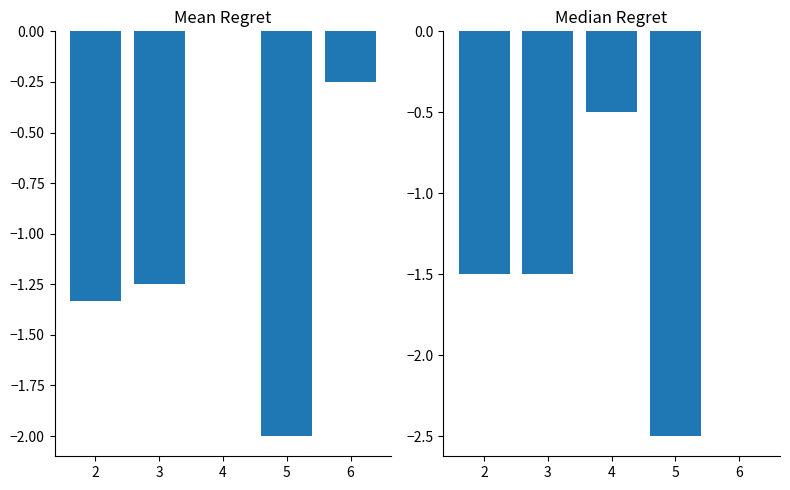

The Instability Mean series shows -1.3 at 2. True or false?

True